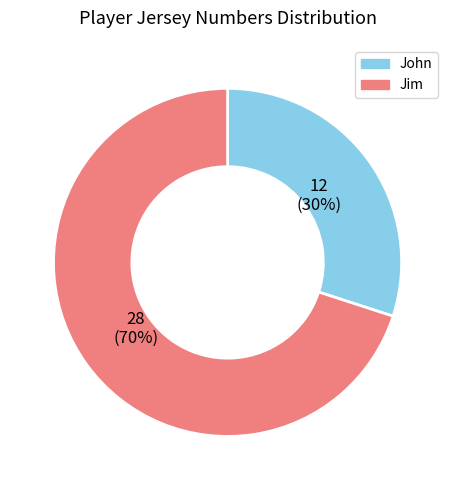

Count the number of slices in the pie.

2